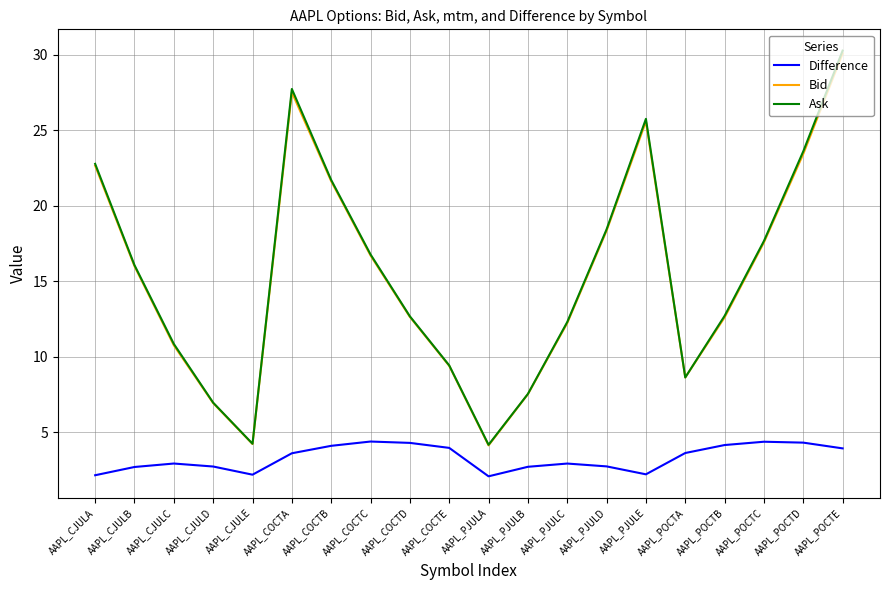

What are all the series names shown in the legend?

Difference, Bid, Ask